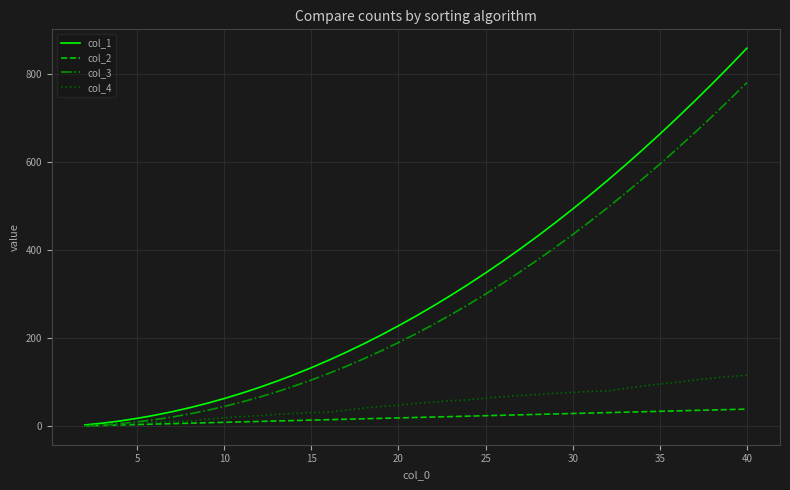

At how many categories does at least one series exceed 329?

16